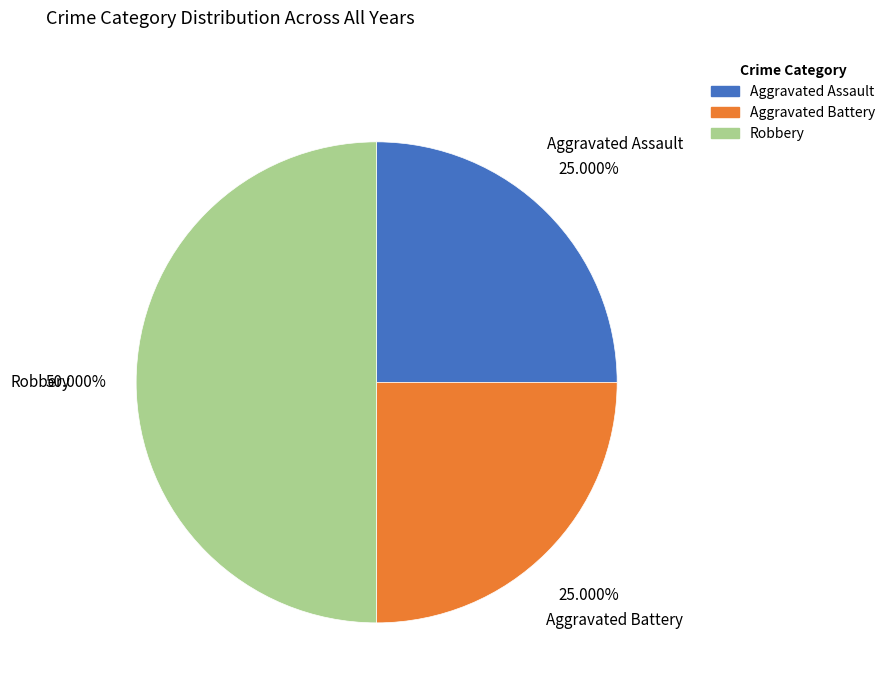

What percentage do Aggravated Assault and Aggravated Battery together represent?

50.0%